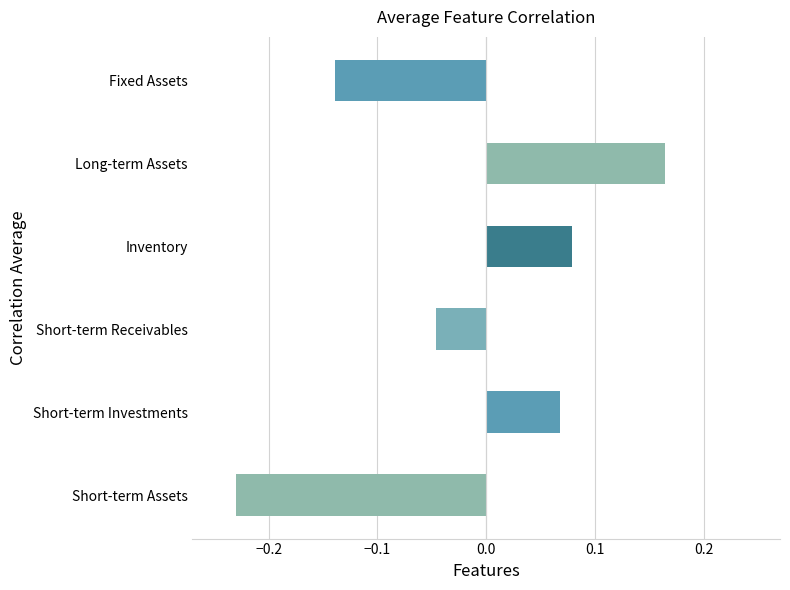

True or false: the data shows -0.4 at Short-term Assets.

False